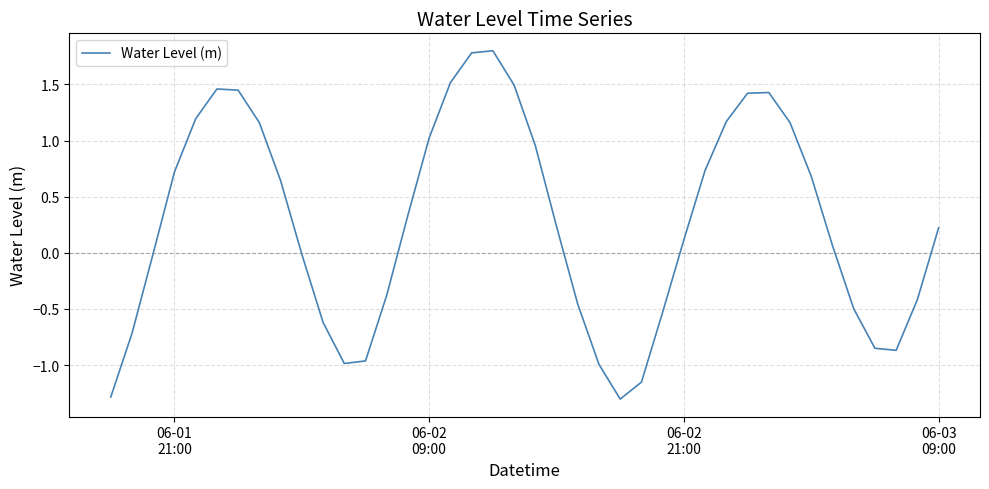

How many categories are shown in the chart?

40